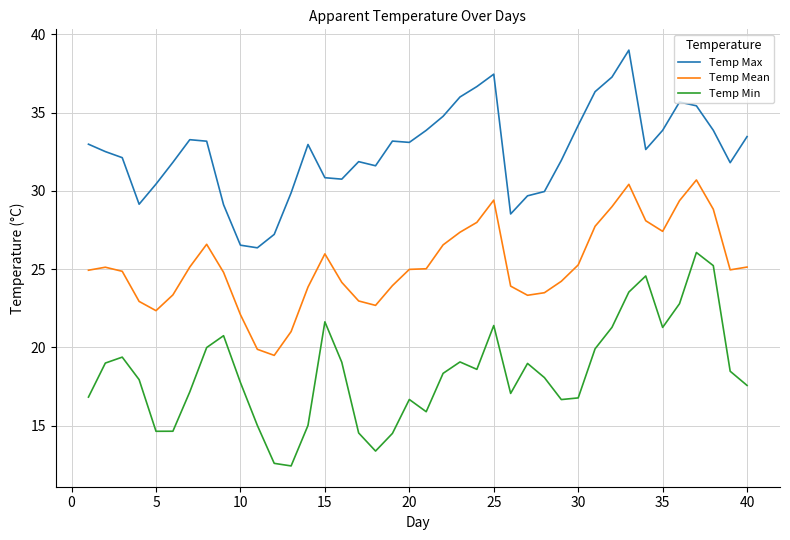

True or false: Temp Mean and Temp Max intersect in this chart.

False